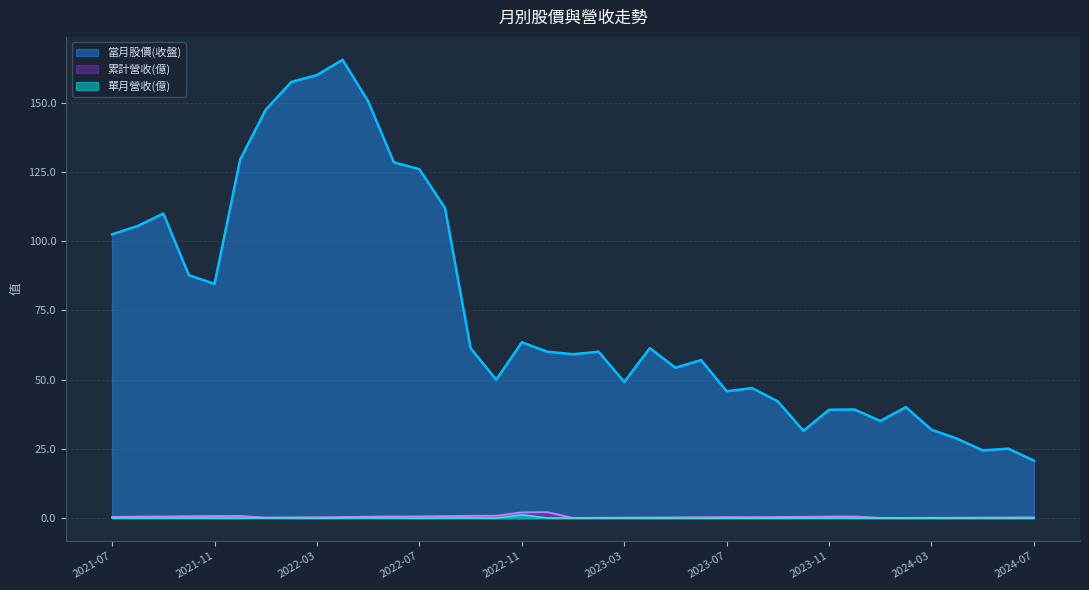

True or false: 當月股價(收盤) and 累計營收(億) intersect in this chart.

False